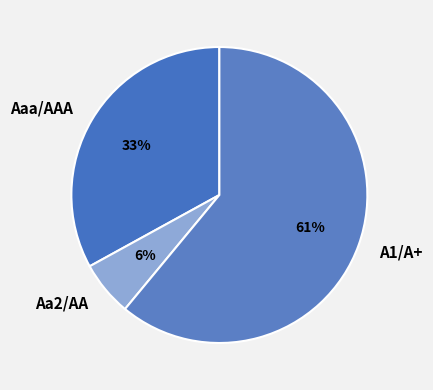

Is it true that Aaa/AAA is 33% of the pie?

True